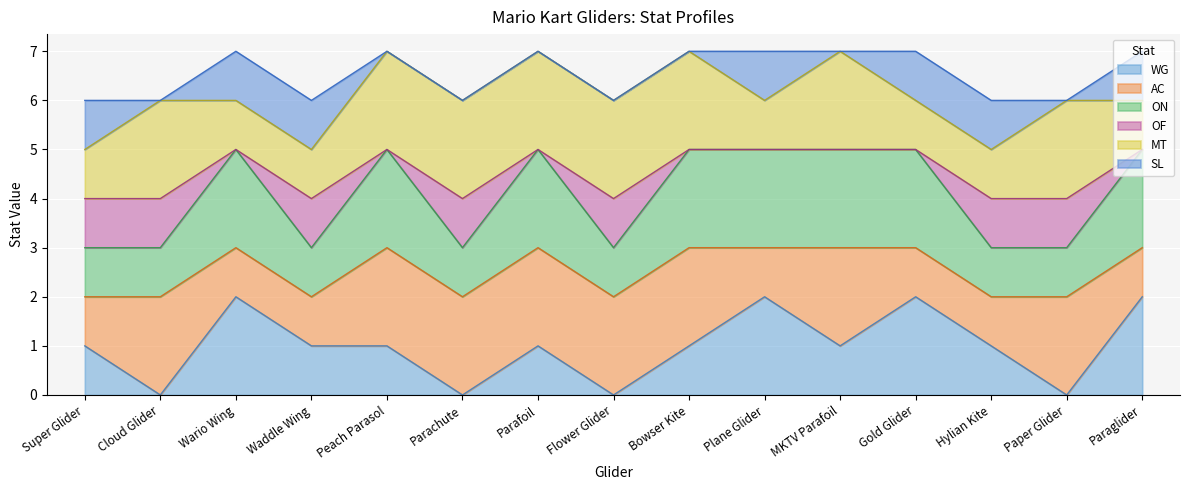

What is the difference between the maximum and minimum values in the ON series?

1